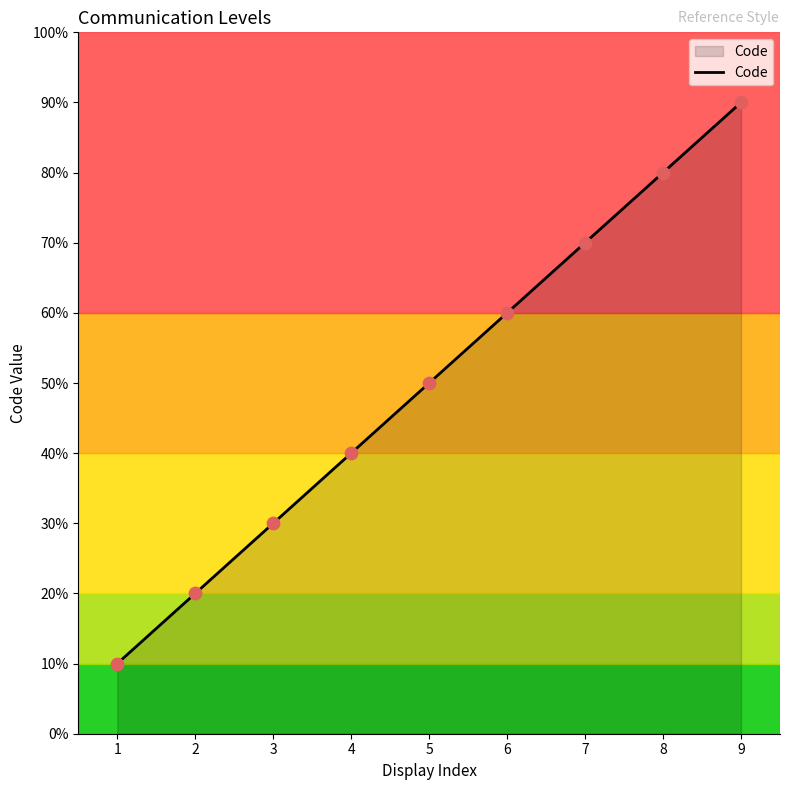

What is the ratio of the value at 7 to the value at 9?

0.8